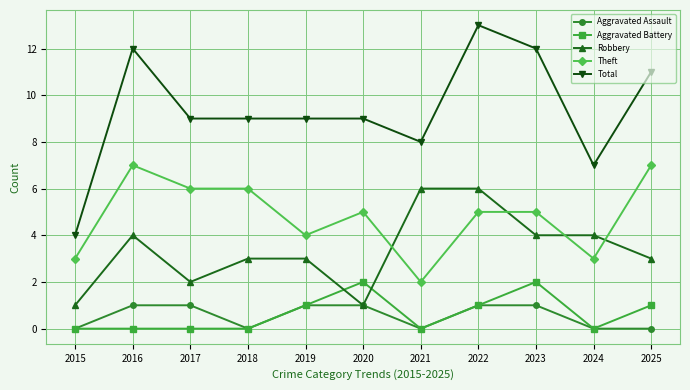

Does the chart display data point markers on the line(s)?

Yes